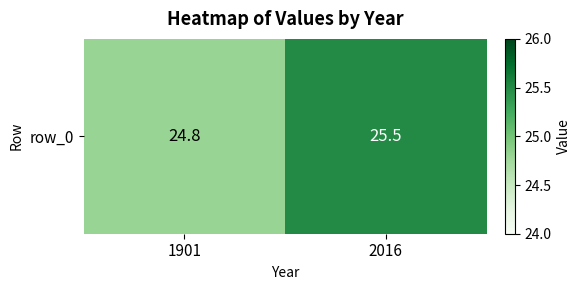

Which label corresponds to the smallest value in the chart?

1901